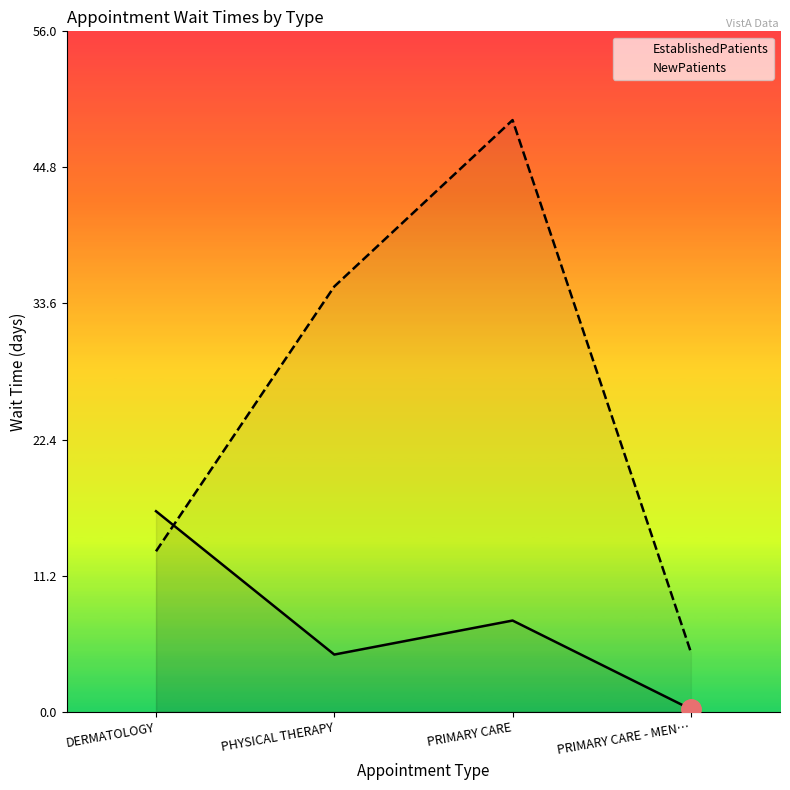

At which category does EstablishedPatients reach its first local valley?

PHYSICAL THERAPY